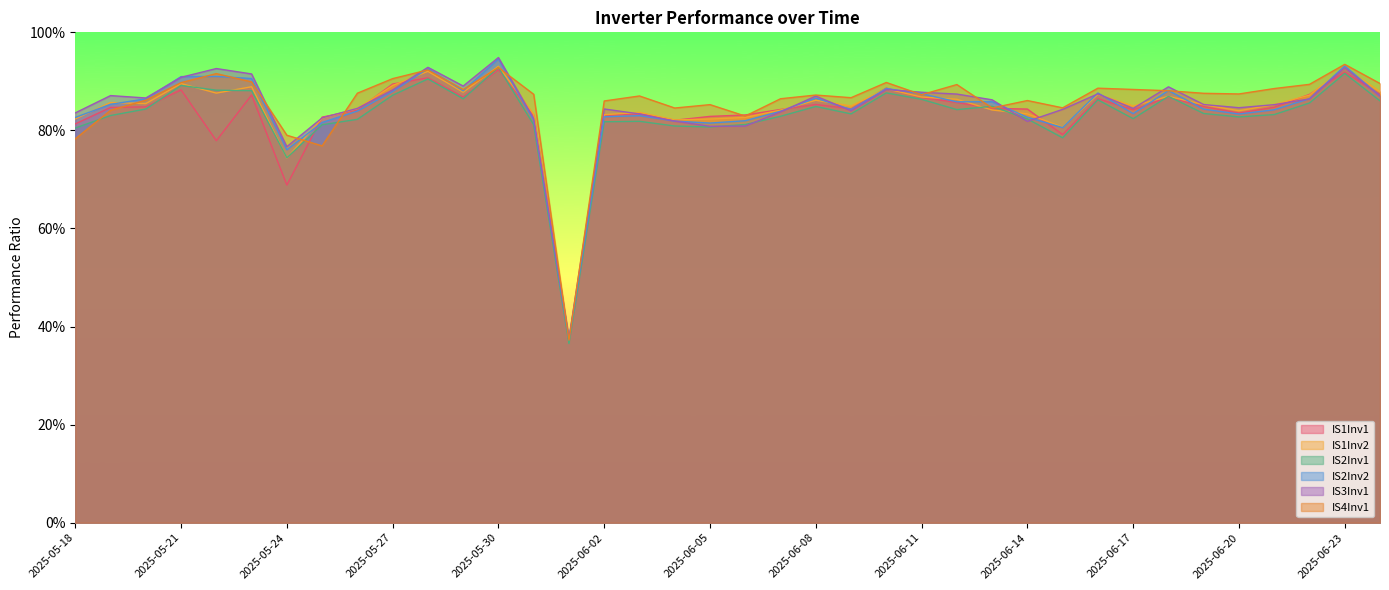

Reading left to right, extract all data points from this chart.

IS1Inv1: 2025-05-18=0.8	2025-05-19=0.8	2025-05-20=0.8	2025-05-21=0.9	2025-05-22=0.8	2025-05-23=0.9	2025-05-24=0.7	2025-05-25=0.8	2025-05-26=0.8	2025-05-27=0.9	2025-05-28=0.9	2025-05-29=0.9	2025-05-30=0.9	2025-05-31=0.8	2025-06-01=0.4	2025-06-02=0.8	2025-06-03=0.8	2025-06-04=0.8	2025-06-05=0.8	2025-06-06=0.8	2025-06-07=0.8	2025-06-08=0.9	2025-06-09=0.8	2025-06-10=0.9	2025-06-11=0.9	2025-06-12=0.9	2025-06-13=0.8	2025-06-14=0.8	2025-06-15=0.8	2025-06-16=0.9	2025-06-17=0.8	2025-06-18=0.9	2025-06-19=0.8	2025-06-20=0.8	2025-06-21=0.8	2025-06-22=0.9	2025-06-23=0.9	2025-06-24=0.9
IS1Inv2: 2025-05-18=0.8	2025-05-19=0.9	2025-05-20=0.9	2025-05-21=0.9	2025-05-22=0.9	2025-05-23=0.9	2025-05-24=0.7	2025-05-25=0.8	2025-05-26=0.8	2025-05-27=0.9	2025-05-28=0.9	2025-05-29=0.9	2025-05-30=0.9	2025-05-31=0.8	2025-06-01=0.4	2025-06-02=0.8	2025-06-03=0.8	2025-06-04=0.8	2025-06-05=0.8	2025-06-06=0.8	2025-06-07=0.8	2025-06-08=0.9	2025-06-09=0.8	2025-06-10=0.9	2025-06-11=0.9	2025-06-12=0.9	2025-06-13=0.8	2025-06-14=0.8	2025-06-15=0.8	2025-06-16=0.9	2025-06-17=0.8	2025-06-18=0.9	2025-06-19=0.9	2025-06-20=0.8	2025-06-21=0.9	2025-06-22=0.9	2025-06-23=0.9	2025-06-24=0.9
IS2Inv1: 2025-05-18=0.8	2025-05-19=0.8	2025-05-20=0.8	2025-05-21=0.9	2025-05-22=0.9	2025-05-23=0.9	2025-05-24=0.7	2025-05-25=0.8	2025-05-26=0.8	2025-05-27=0.9	2025-05-28=0.9	2025-05-29=0.9	2025-05-30=0.9	2025-05-31=0.8	2025-06-01=0.4	2025-06-02=0.8	2025-06-03=0.8	2025-06-04=0.8	2025-06-05=0.8	2025-06-06=0.8	2025-06-07=0.8	2025-06-08=0.8	2025-06-09=0.8	2025-06-10=0.9	2025-06-11=0.9	2025-06-12=0.8	2025-06-13=0.8	2025-06-14=0.8	2025-06-15=0.8	2025-06-16=0.9	2025-06-17=0.8	2025-06-18=0.9	2025-06-19=0.8	2025-06-20=0.8	2025-06-21=0.8	2025-06-22=0.9	2025-06-23=0.9	2025-06-24=0.9
IS2Inv2: 2025-05-18=0.8	2025-05-19=0.9	2025-05-20=0.9	2025-05-21=0.9	2025-05-22=0.9	2025-05-23=0.9	2025-05-24=0.8	2025-05-25=0.8	2025-05-26=0.8	2025-05-27=0.9	2025-05-28=0.9	2025-05-29=0.9	2025-05-30=0.9	2025-05-31=0.8	2025-06-01=0.4	2025-06-02=0.8	2025-06-03=0.8	2025-06-04=0.8	2025-06-05=0.8	2025-06-06=0.8	2025-06-07=0.8	2025-06-08=0.9	2025-06-09=0.8	2025-06-10=0.9	2025-06-11=0.9	2025-06-12=0.9	2025-06-13=0.9	2025-06-14=0.8	2025-06-15=0.8	2025-06-16=0.9	2025-06-17=0.8	2025-06-18=0.9	2025-06-19=0.8	2025-06-20=0.8	2025-06-21=0.8	2025-06-22=0.9	2025-06-23=0.9	2025-06-24=0.9
IS3Inv1: 2025-05-18=0.8	2025-05-19=0.9	2025-05-20=0.9	2025-05-21=0.9	2025-05-22=0.9	2025-05-23=0.9	2025-05-24=0.8	2025-05-25=0.8	2025-05-26=0.8	2025-05-27=0.9	2025-05-28=0.9	2025-05-29=0.9	2025-05-30=0.9	2025-05-31=0.8	2025-06-01=0.4	2025-06-02=0.8	2025-06-03=0.8	2025-06-04=0.8	2025-06-05=0.8	2025-06-06=0.8	2025-06-07=0.8	2025-06-08=0.9	2025-06-09=0.8	2025-06-10=0.9	2025-06-11=0.9	2025-06-12=0.9	2025-06-13=0.9	2025-06-14=0.8	2025-06-15=0.8	2025-06-16=0.9	2025-06-17=0.8	2025-06-18=0.9	2025-06-19=0.9	2025-06-20=0.8	2025-06-21=0.9	2025-06-22=0.9	2025-06-23=0.9	2025-06-24=0.9
IS4Inv1: 2025-05-18=0.8	2025-05-19=0.8	2025-05-20=0.9	2025-05-21=0.9	2025-05-22=0.9	2025-05-23=0.9	2025-05-24=0.8	2025-05-25=0.8	2025-05-26=0.9	2025-05-27=0.9	2025-05-28=0.9	2025-05-29=0.9	2025-05-30=0.9	2025-05-31=0.9	2025-06-01=0.4	2025-06-02=0.9	2025-06-03=0.9	2025-06-04=0.8	2025-06-05=0.9	2025-06-06=0.8	2025-06-07=0.9	2025-06-08=0.9	2025-06-09=0.9	2025-06-10=0.9	2025-06-11=0.9	2025-06-12=0.9	2025-06-13=0.8	2025-06-14=0.9	2025-06-15=0.8	2025-06-16=0.9	2025-06-17=0.9	2025-06-18=0.9	2025-06-19=0.9	2025-06-20=0.9	2025-06-21=0.9	2025-06-22=0.9	2025-06-23=0.9	2025-06-24=0.9